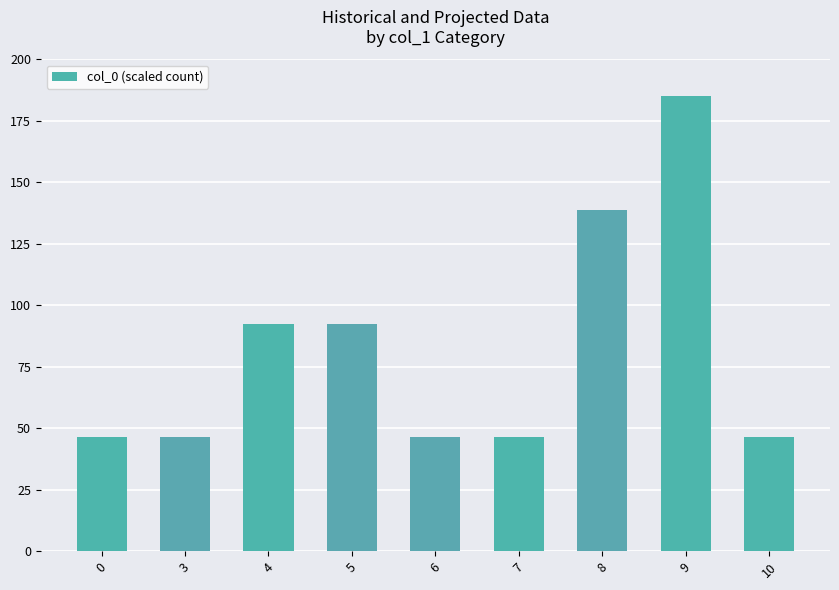

Is it true that the value at 10 is 24.8?

False